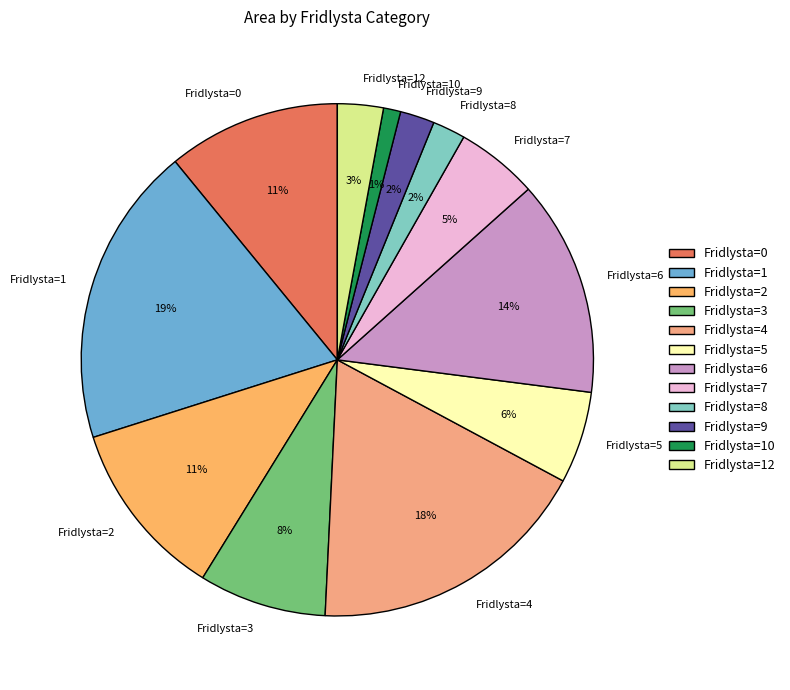

Approximately how many times larger is the value at Fridlysta=3 compared to Fridlysta=6?

0.6